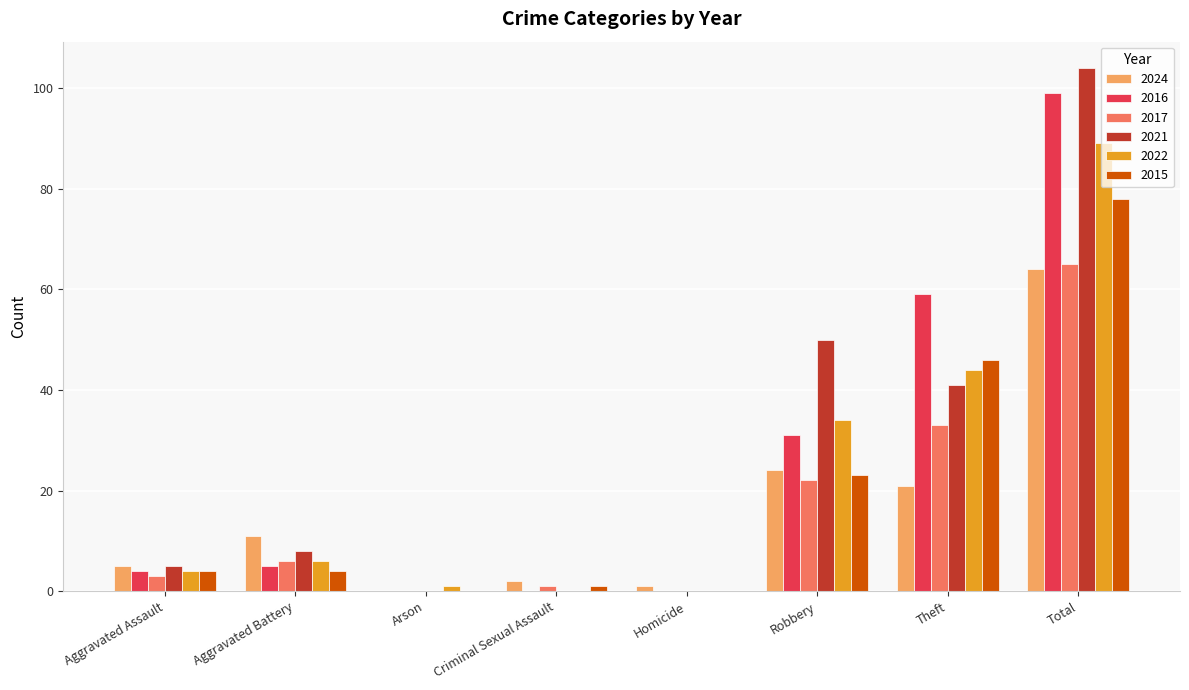

Is the value of 2015 at Homicide greater than the value of 2016 at Aggravated Assault?

No